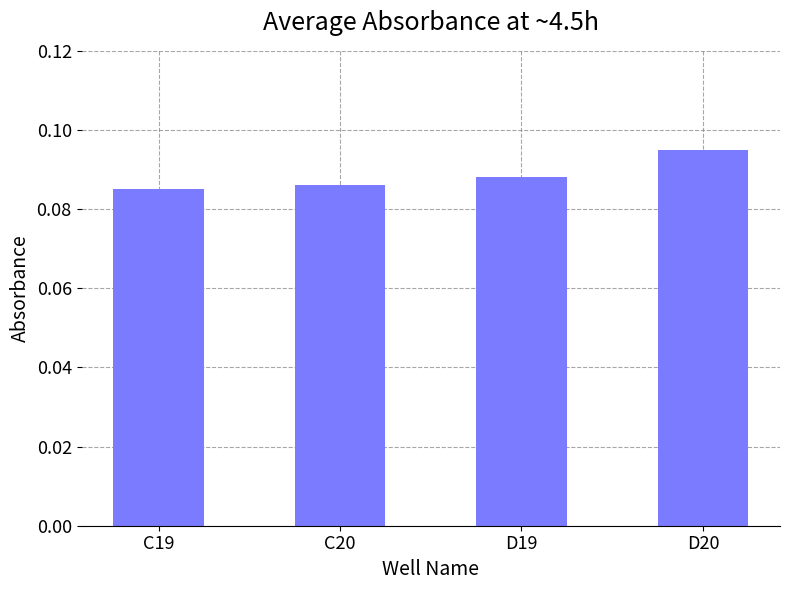

At which category does the chart reach its peak across all series?

D20